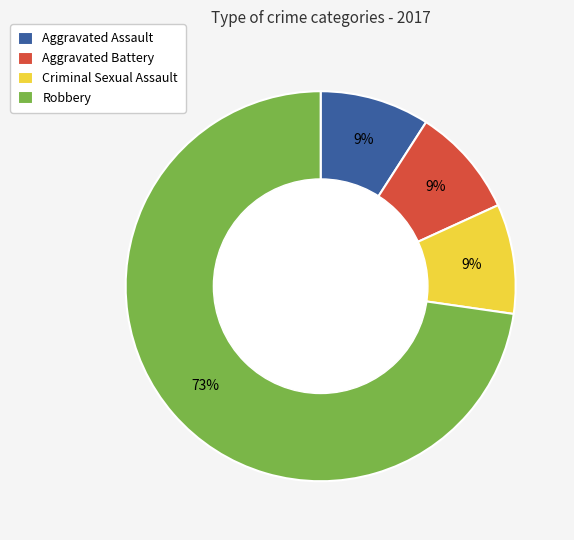

To the nearest percent, what percentage of the pie is Criminal Sexual Assault?

9%